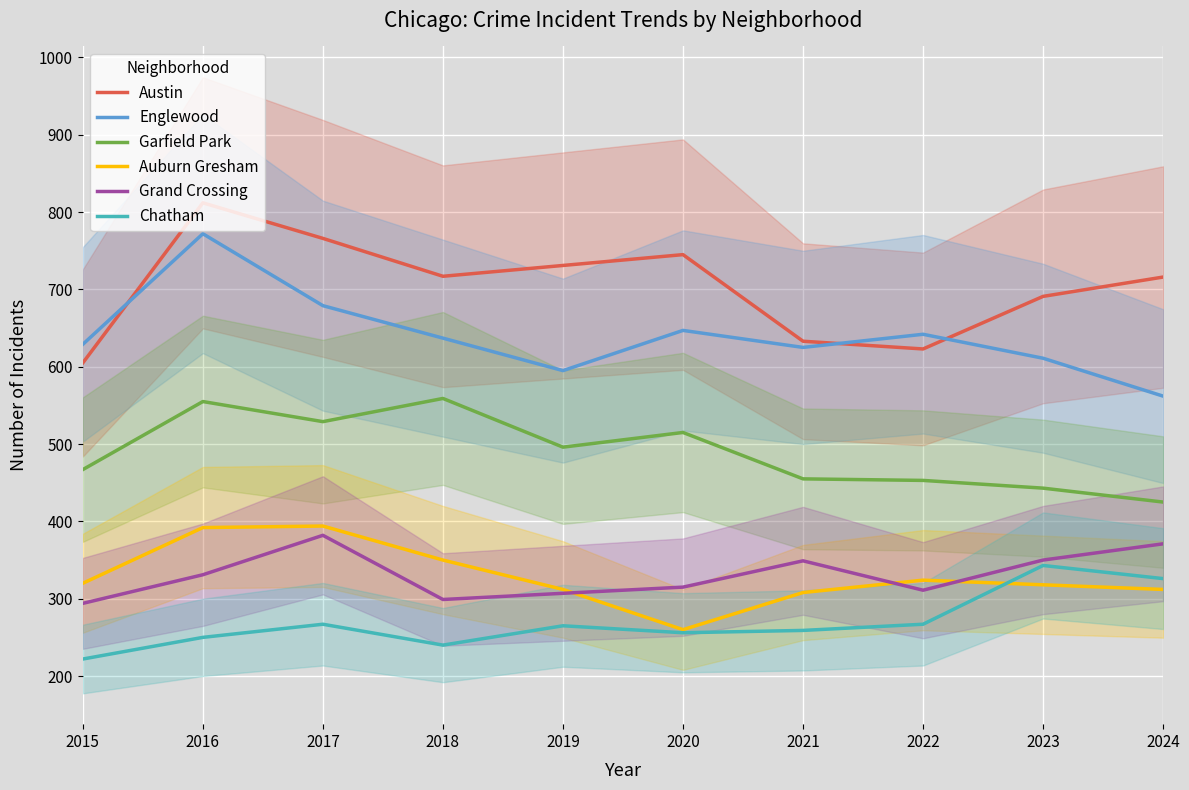

What are all the series names shown in the legend?

Austin, Englewood, Garfield Park, Auburn Gresham, Grand Crossing, Chatham